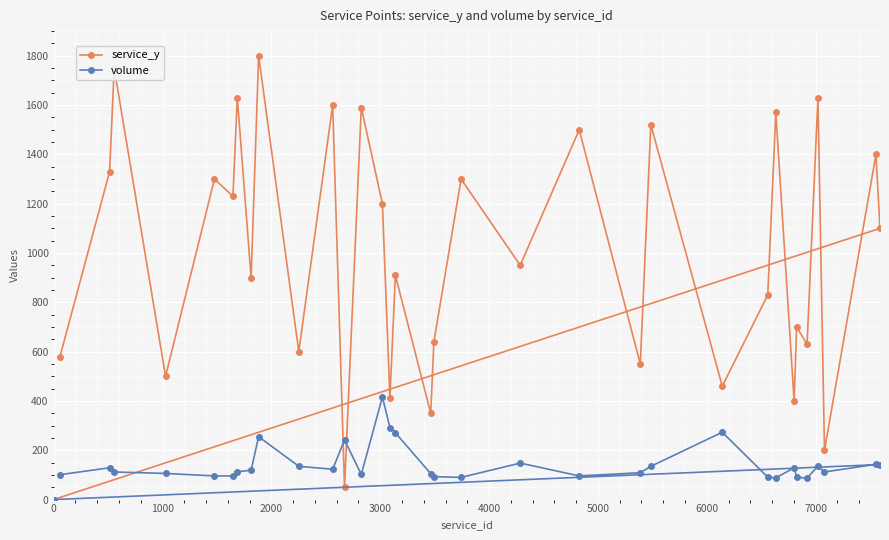

Which series has the largest total across all categories?

service_y